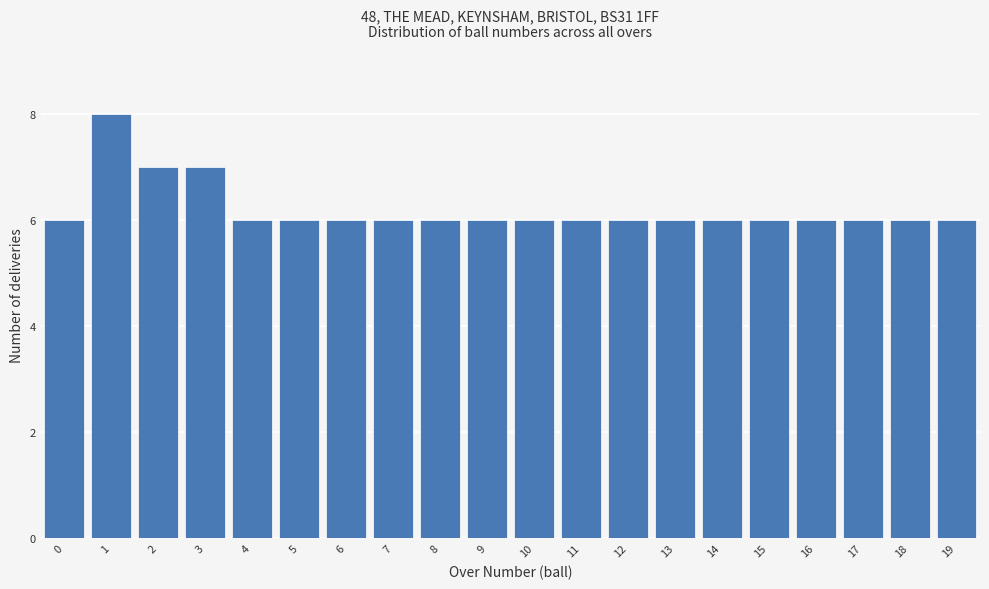

Reading left to right, transcribe all the data shown in this chart.

6	8	7	7	6	6	6	6	6	6	6	6	6	6	6	6	6	6	6	6